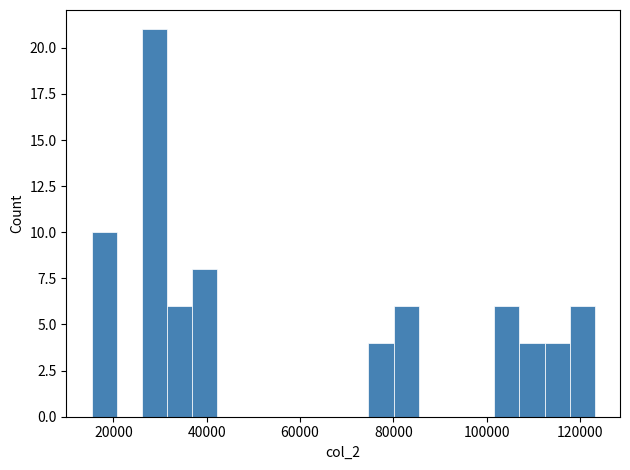

Read against the x-axis, roughly where is the centre of the tallest bar?

28000